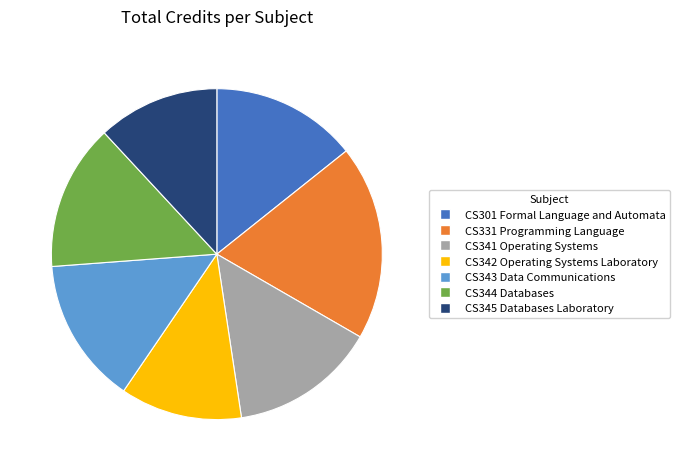

True or false: CS341 Operating Systems accounts for 14% of the total.

True